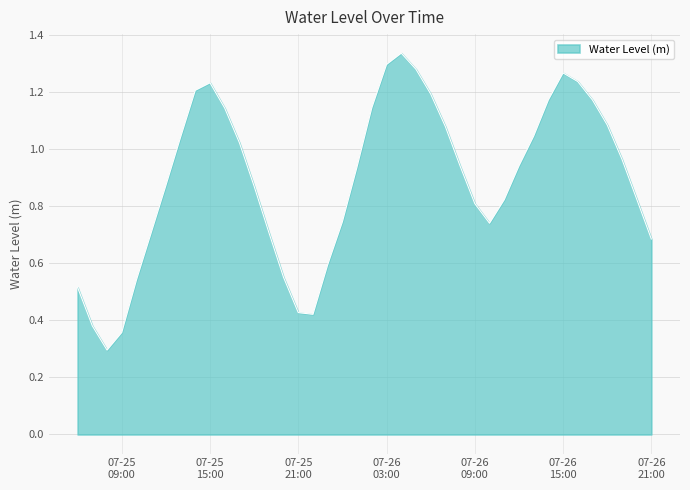

What is the difference between the second highest and second lowest values?

0.9